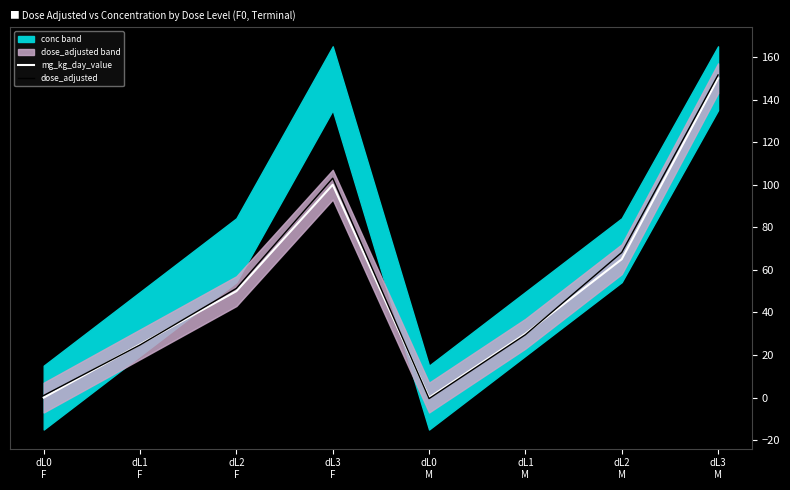

How many intersections are there between mg_kg_day_value and dose_adjusted?

4